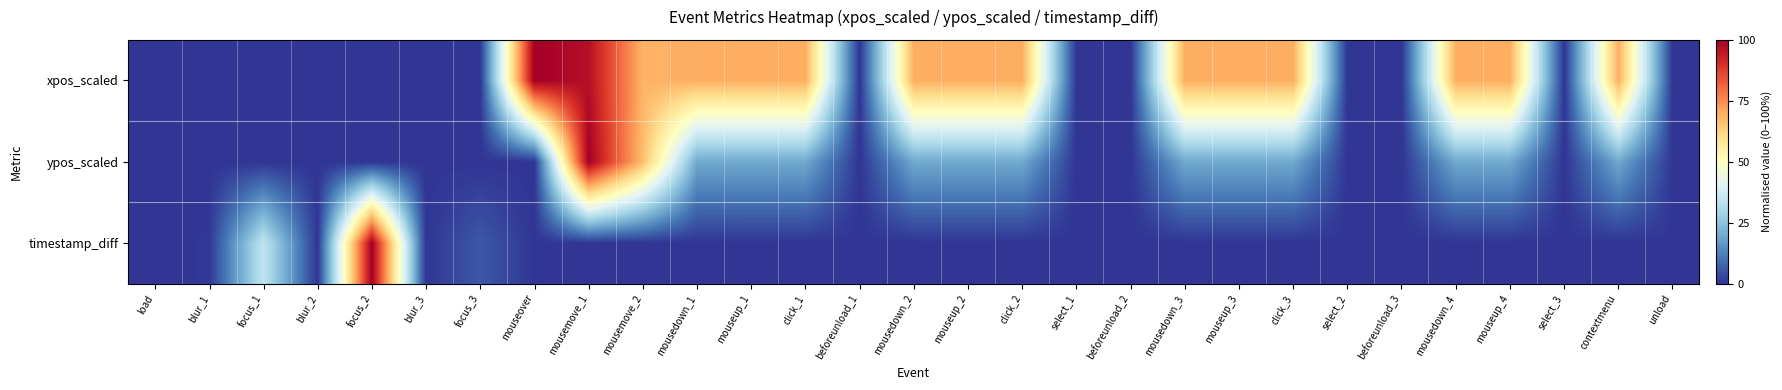

At how many categories does at least one series exceed 16?

17